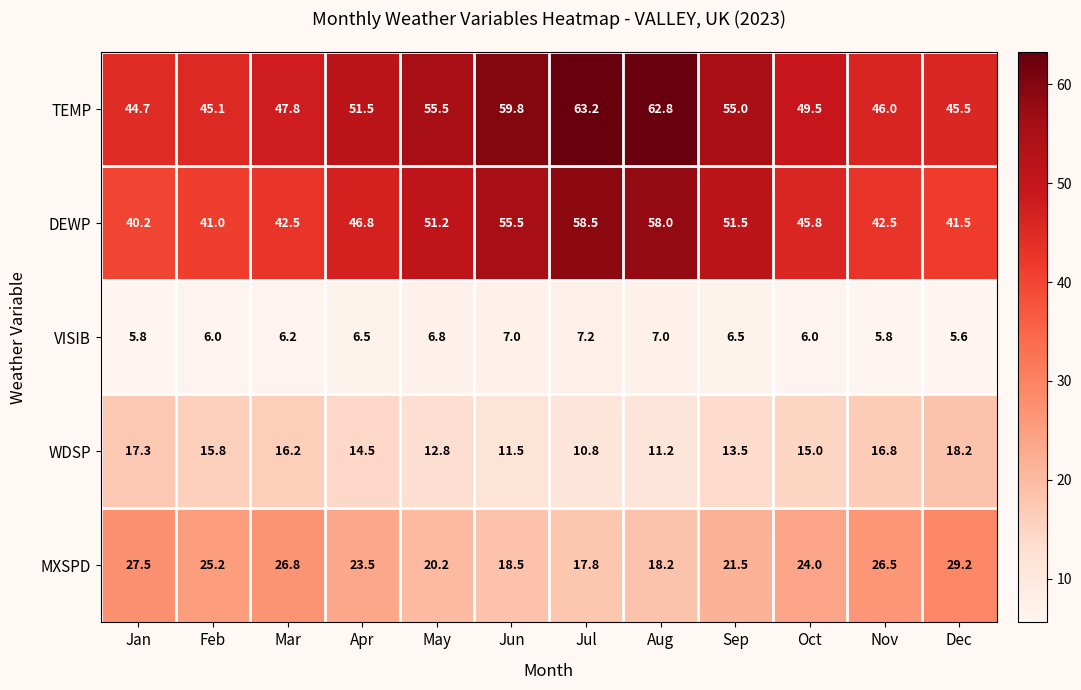

At which label does TEMP first exceed 51?

Apr